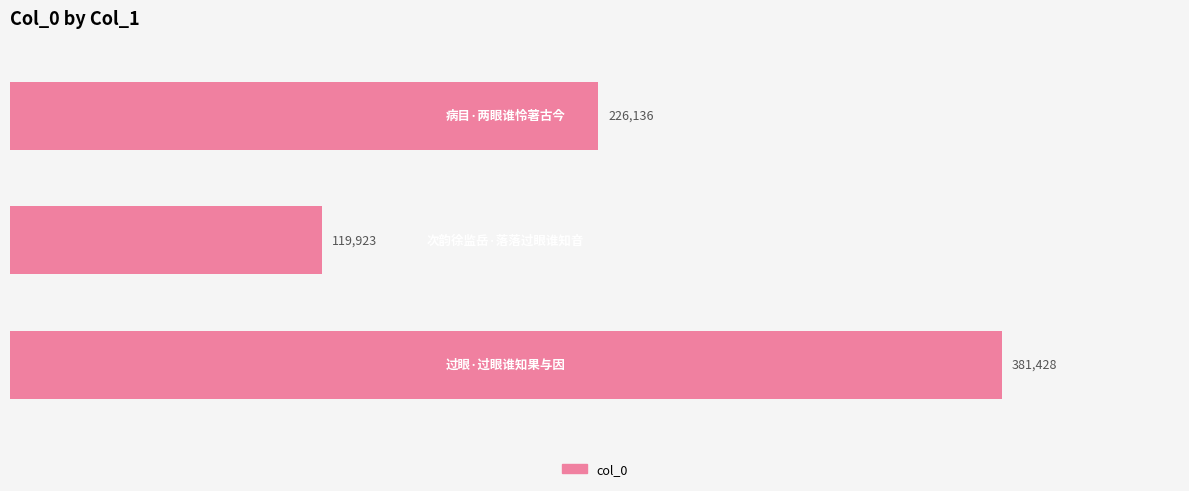

Does the chart contain any negative values?

No